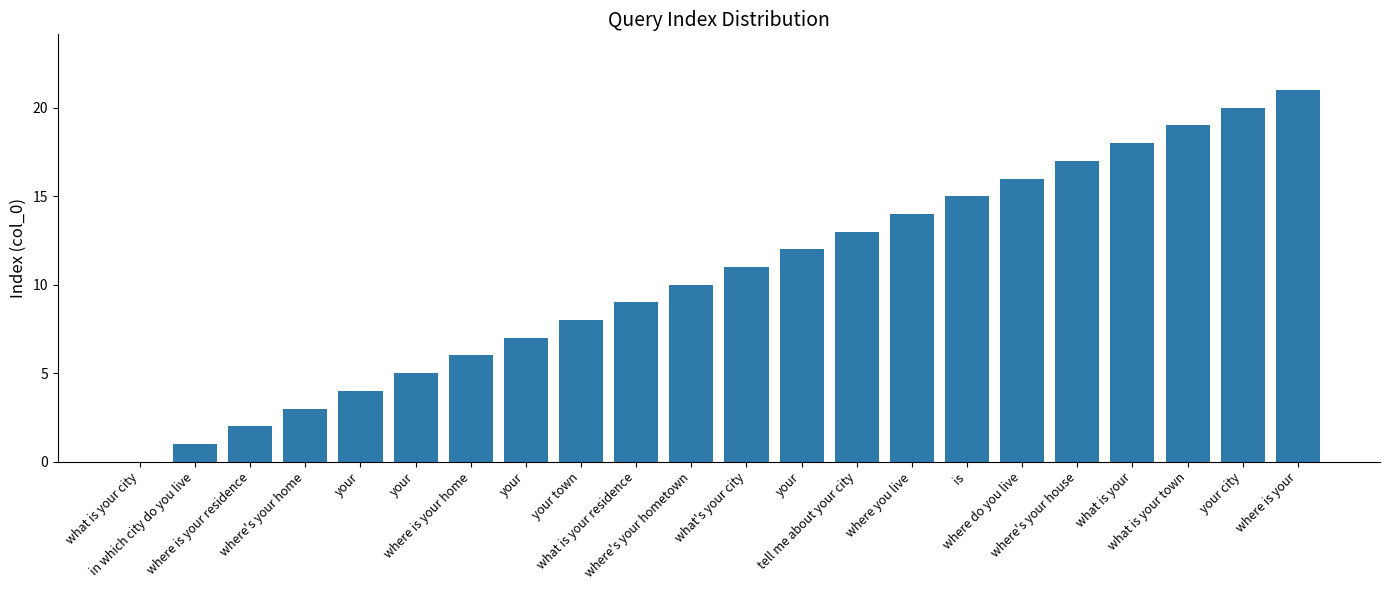

Rank the categories by value from highest to lowest.

where is your, your city, what is your town, what is your, where's your house, where do you live, is, where you live, tell me about your city, your, what's your city, where's your hometown, what is your residence, your town, your, where is your home, your, your, where's your home, where is your residence, in which city do you live, what is your city